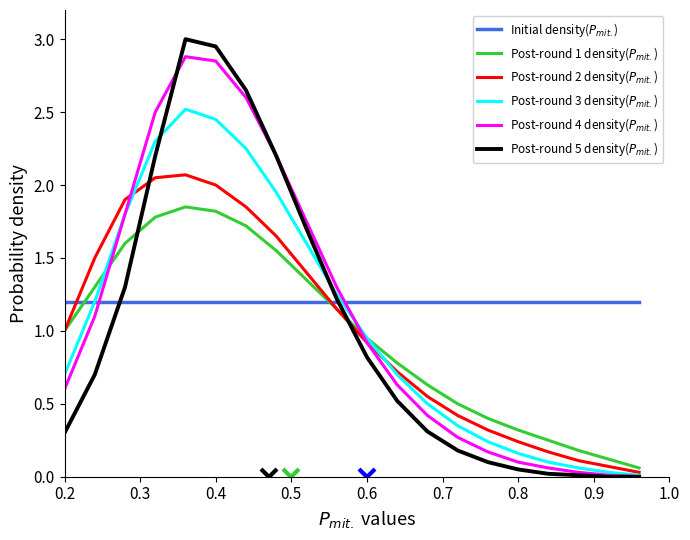

What is the average value of the Post-round 2 density($P_{mit.}$) series?

1.0